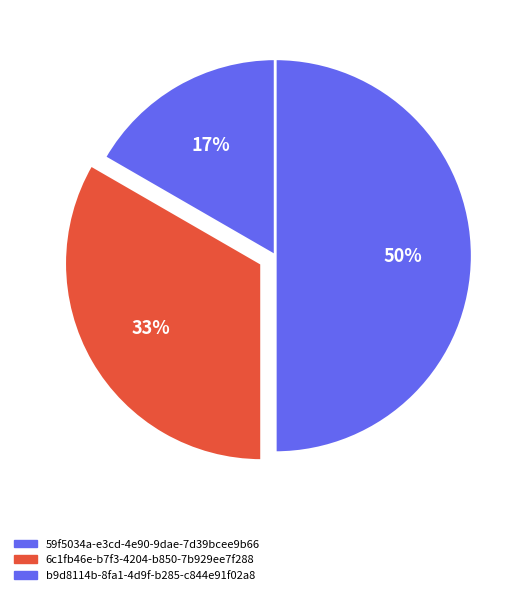

The 59f5034a-e3cd-4e90-9dae-7d39bcee9b66 slice represents 17% of the pie. True or false?

True